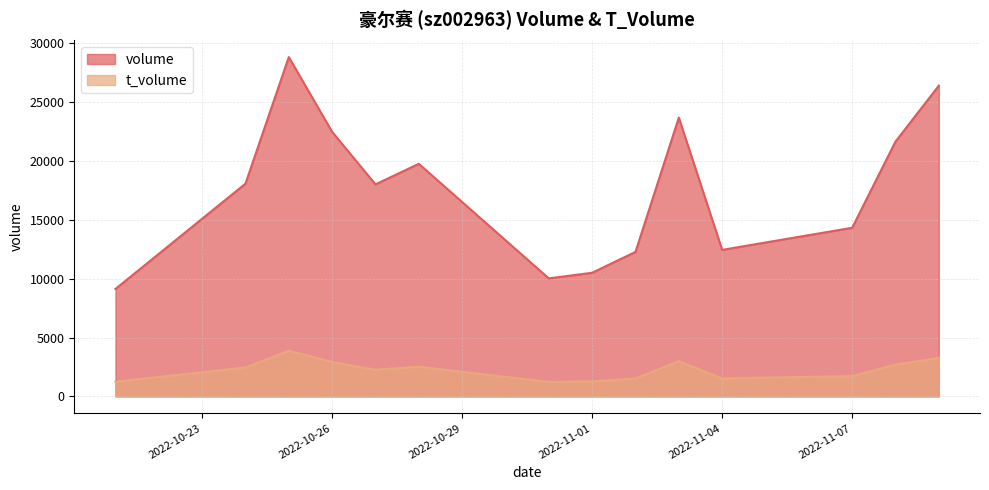

What is the difference between the maximum and minimum values in the t_volume series?

2649